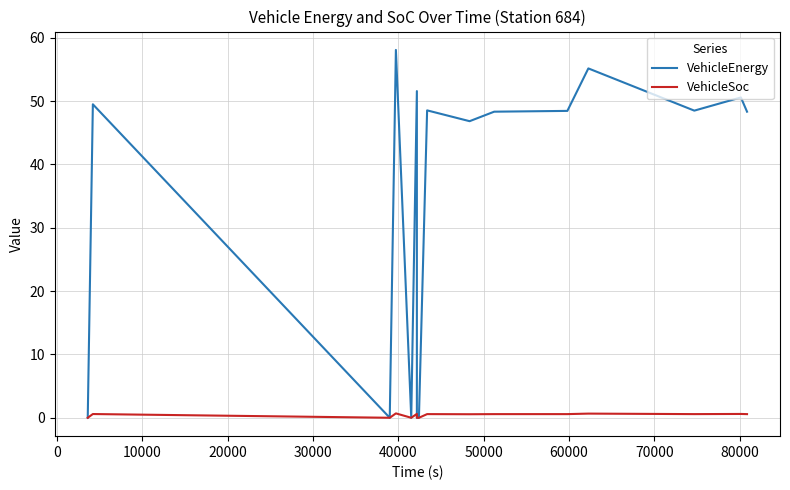

True or false: VehicleSoc and VehicleEnergy intersect in this chart.

False